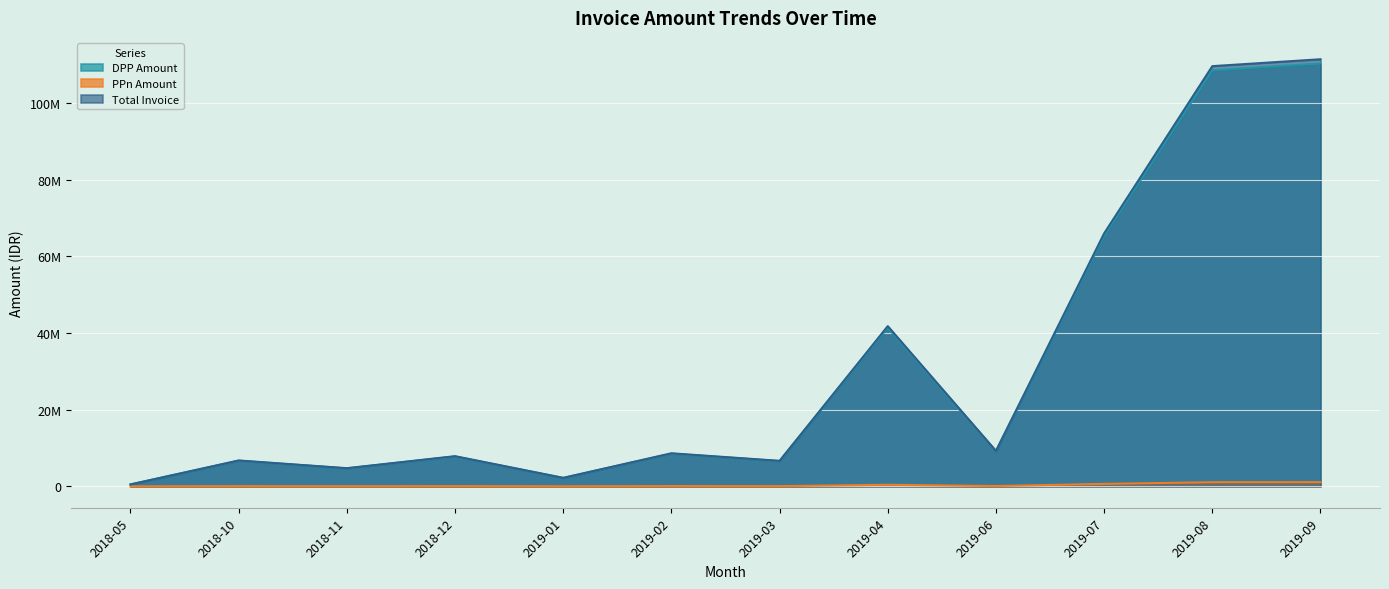

True or false: PPn Amount has more than 1 points higher than both neighbors.

True